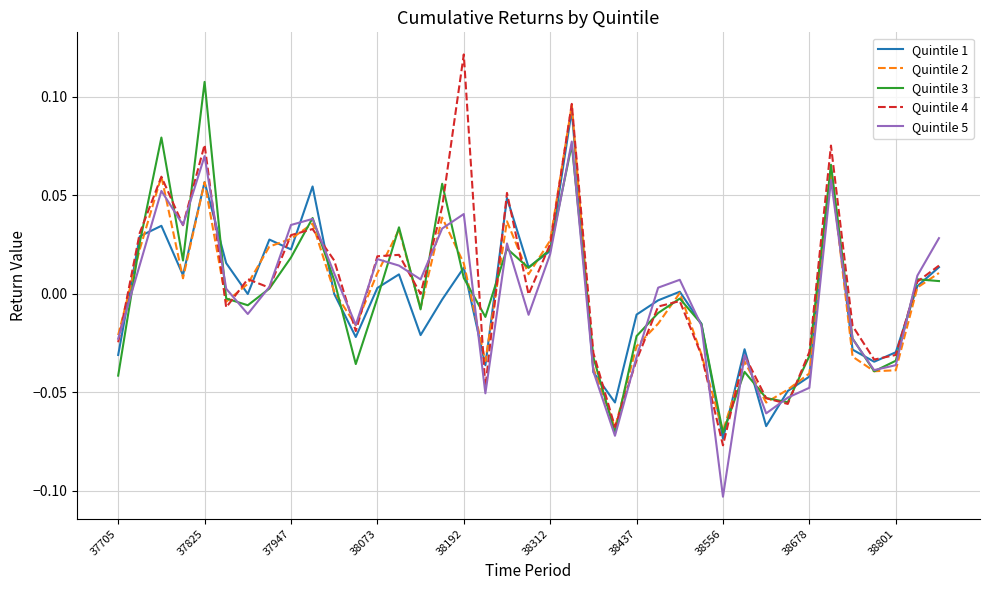

Which series has the largest range (max minus min)?

Quintile 4